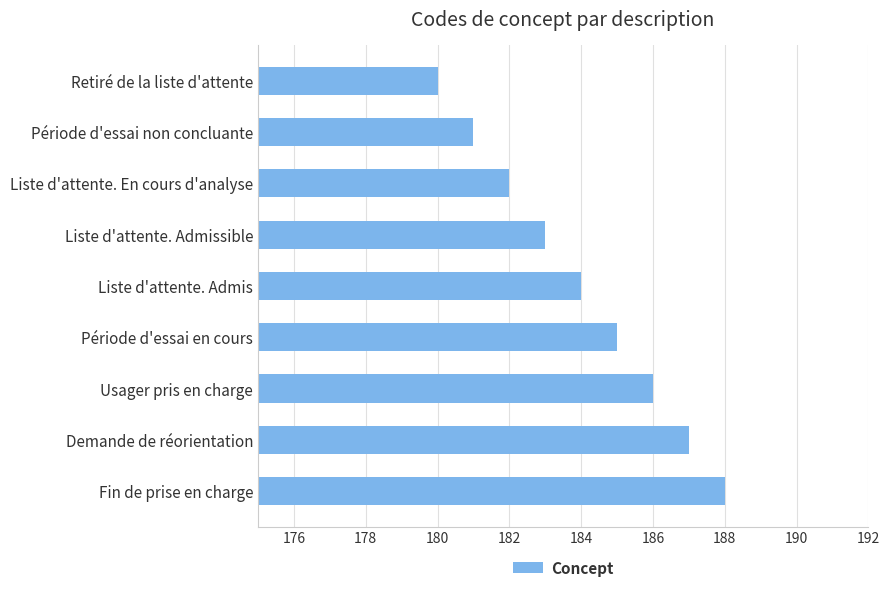

What is the approximate value at Fin de prise en charge?

188